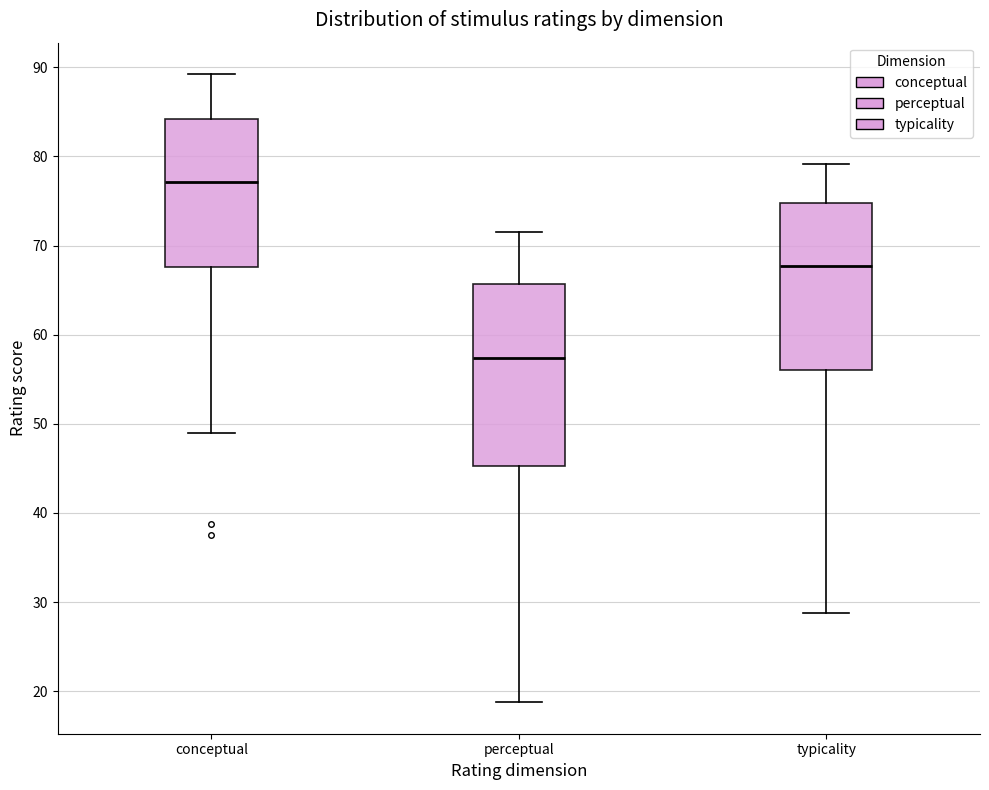

Reading left to right, transcribe this box plot: for each box, give where its median line is, the range the box spans, and where its two whiskers end, as read against the y-axis. The values are not printed on the chart, so give them approximately, as read against the axis.

conceptual: median 77, box 68 to 84, whiskers 49 to 89
perceptual: median 57, box 45 to 66, whiskers 19 to 71
typicality: median 68, box 56 to 75, whiskers 29 to 79